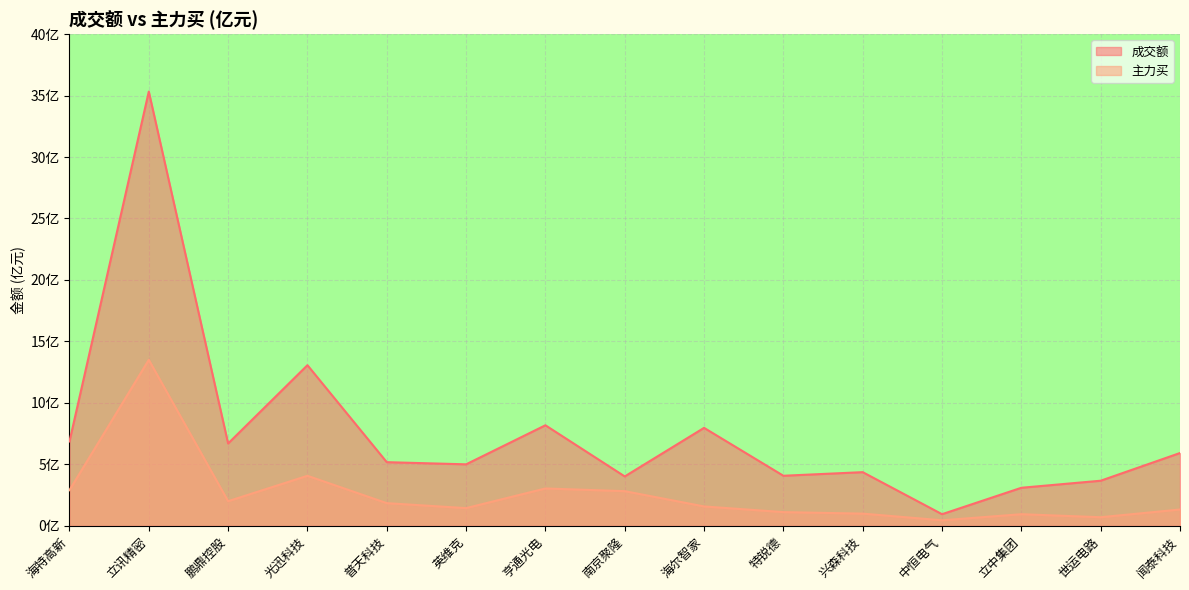

What is the average value of the 成交额 series?

7.6